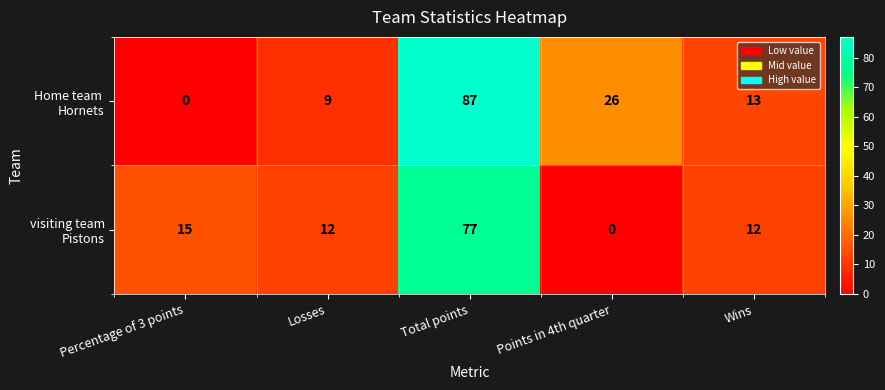

What is the difference between the highest and lowest values at Percentage of 3 points?

15